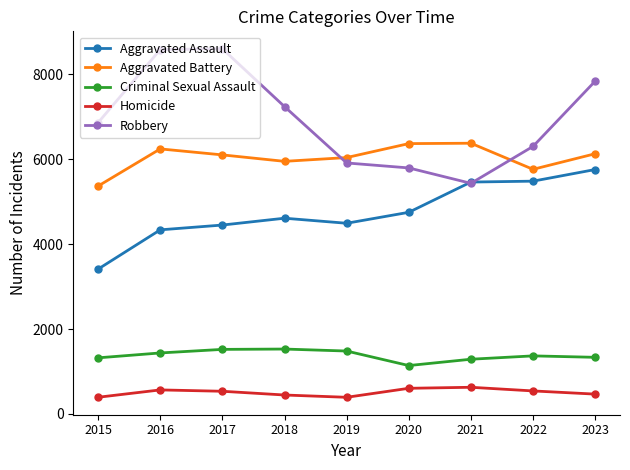

What is the difference between the maximum and minimum values in the Criminal Sexual Assault series?

389